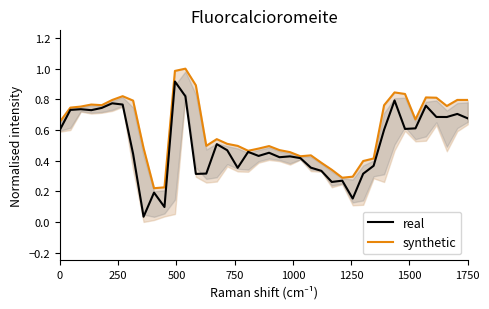

Does the chart have visible grid lines?

No